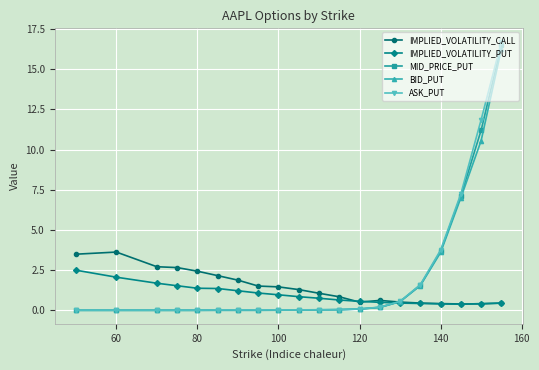

What is the maximum value shown in the chart?

16.7